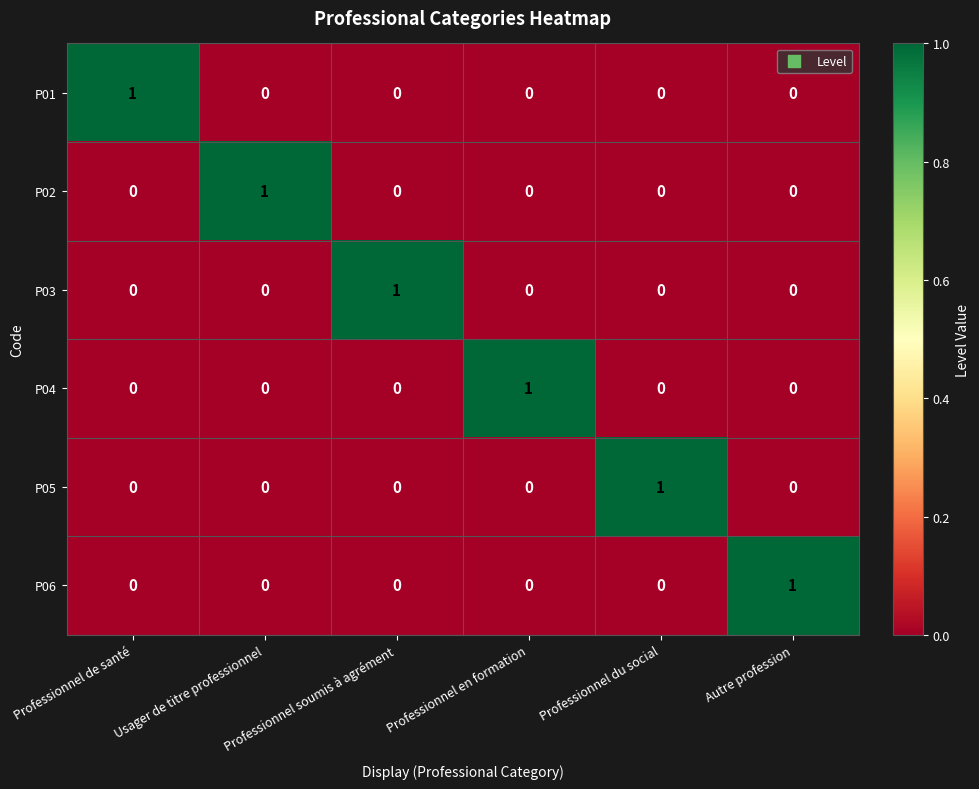

What is the total value across all series at Professionnel du social?

1